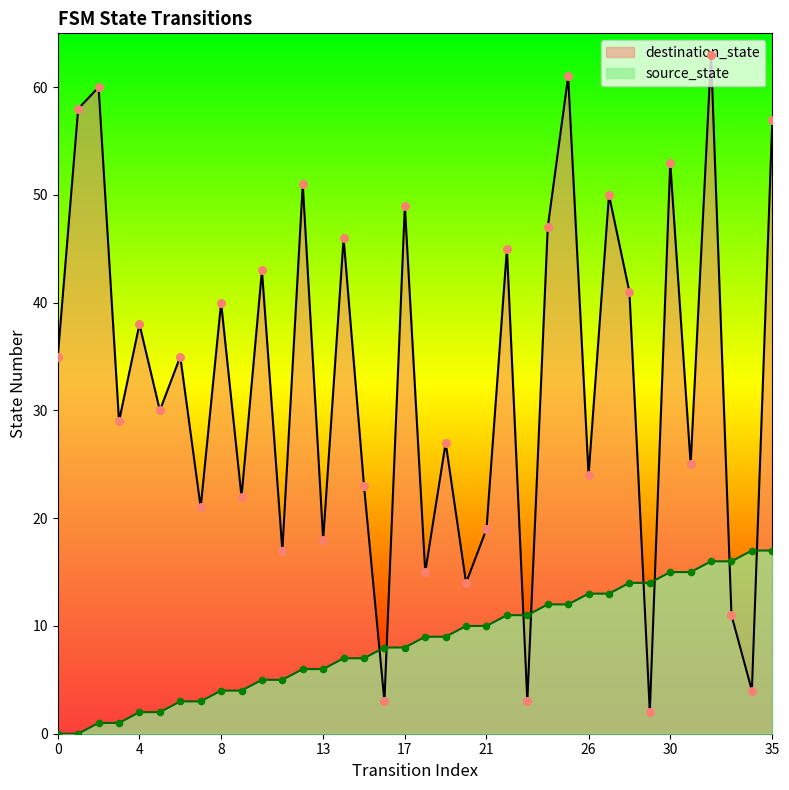

What is the total value across all series at 18?

24